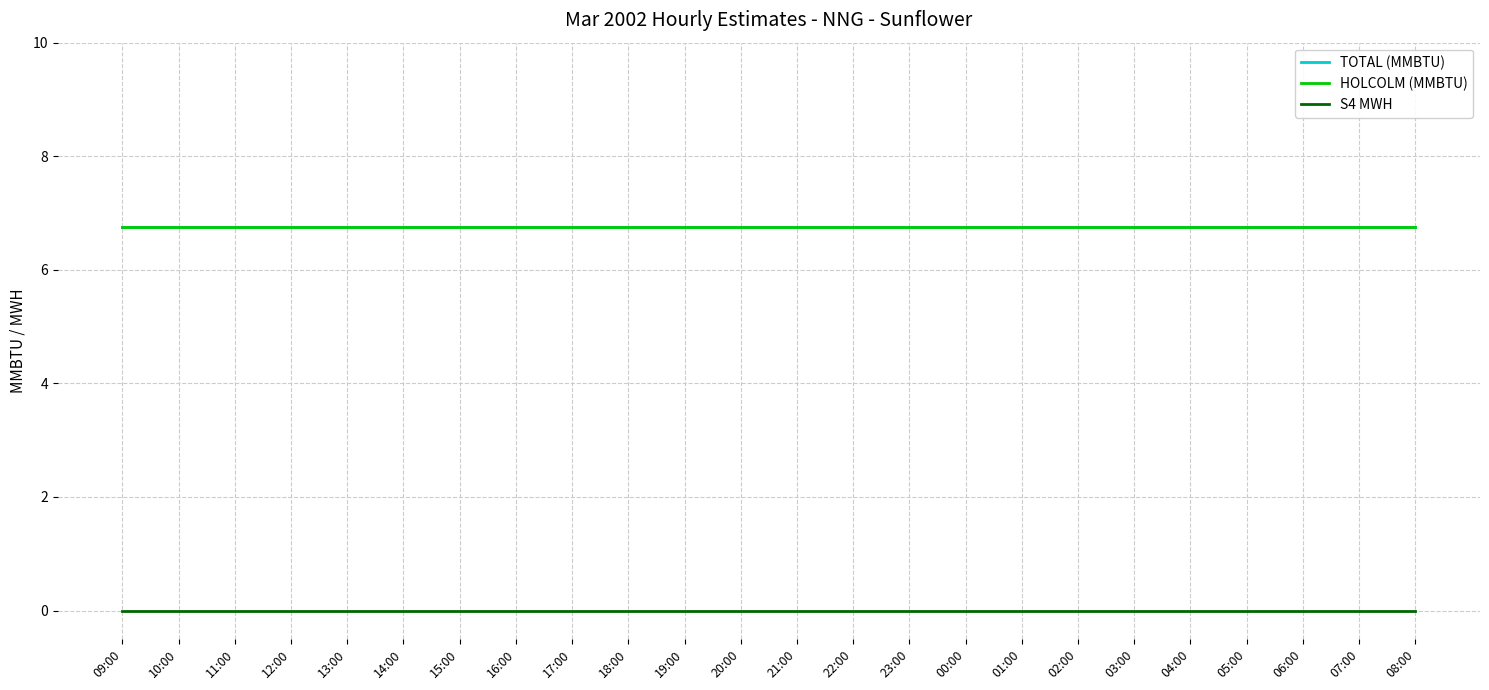

True or false: TOTAL (MMBTU) and S4 MWH cross at least once.

False